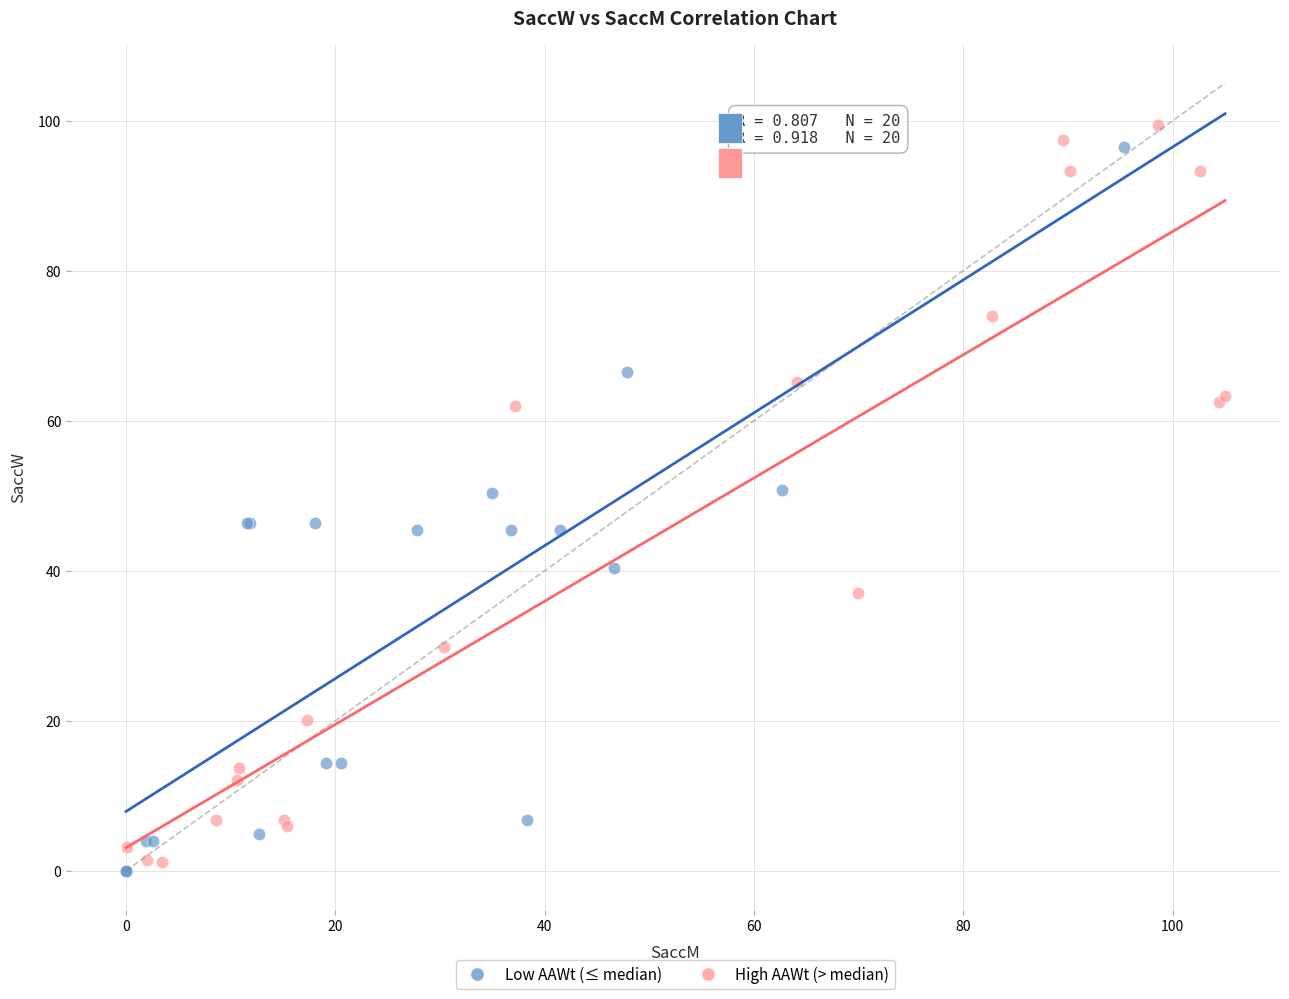

What are all the series names shown in the legend?

Low AAWt (≤ median), High AAWt (> median)